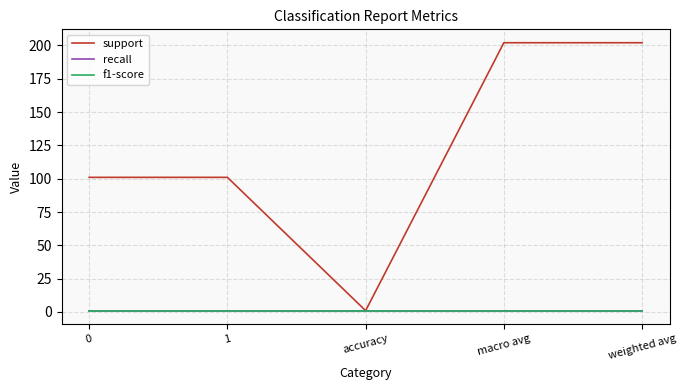

List the labels in order of support value, largest first.

macro avg, weighted avg, 0, 1, accuracy